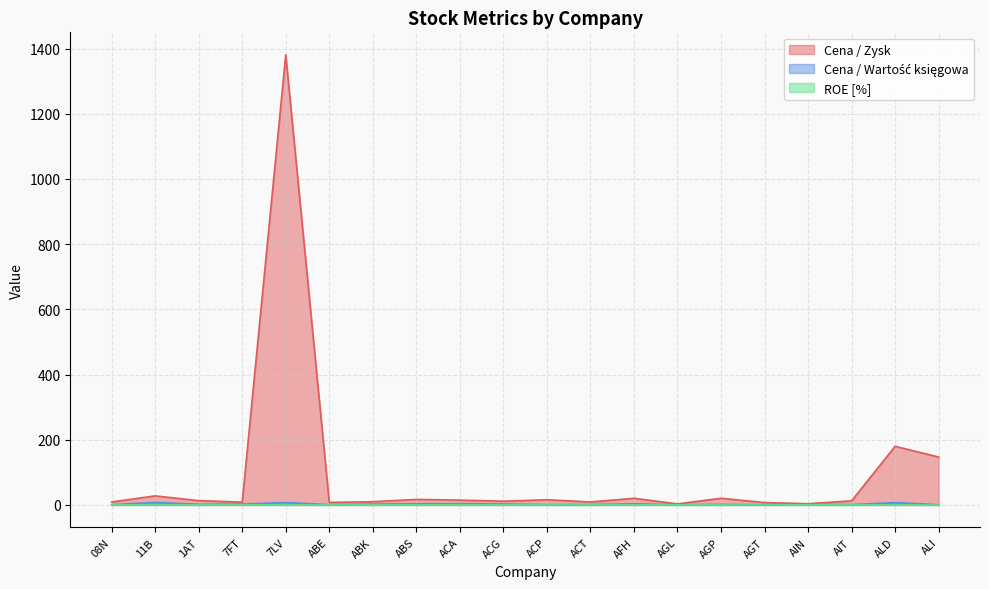

List the labels in order of ROE [%] value, smallest first.

ALI, 7LV, ALD, AGT, ACP, 08N, AGP, AIT, ABE, ACT, 1AT, AFH, AGL, ABS, ABK, ACG, ACA, 11B, 7FT, AIN